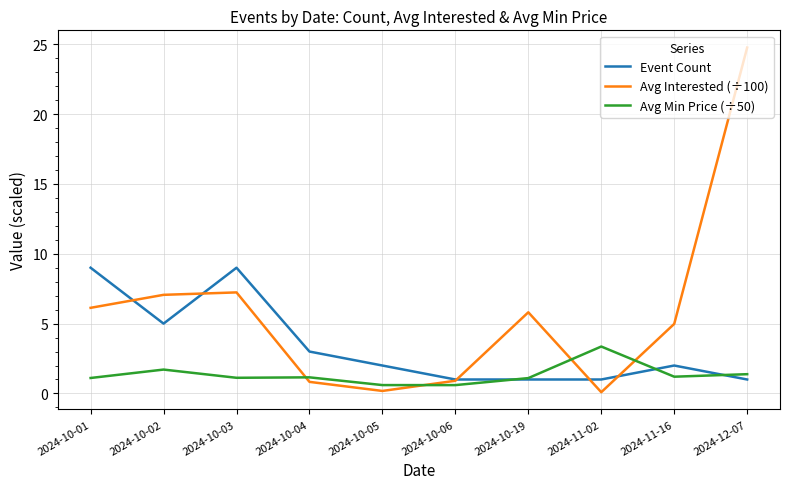

True or false: Avg Min Price (÷50) and Avg Interested (÷100) intersect in this chart.

True